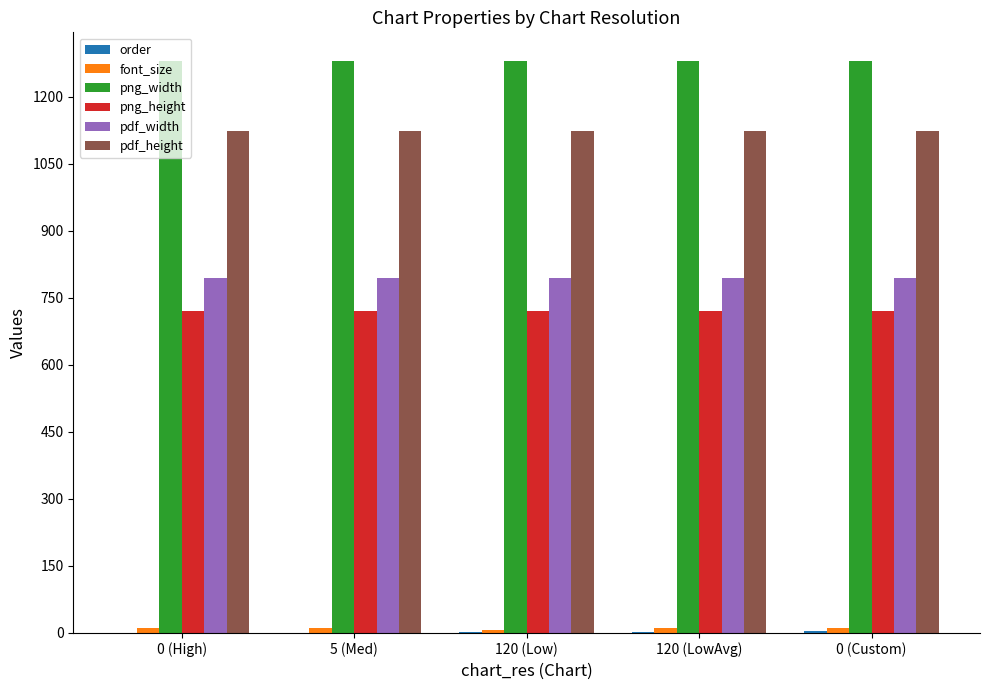

Is it true that png_width equals 2123 at 120 (Low)?

False